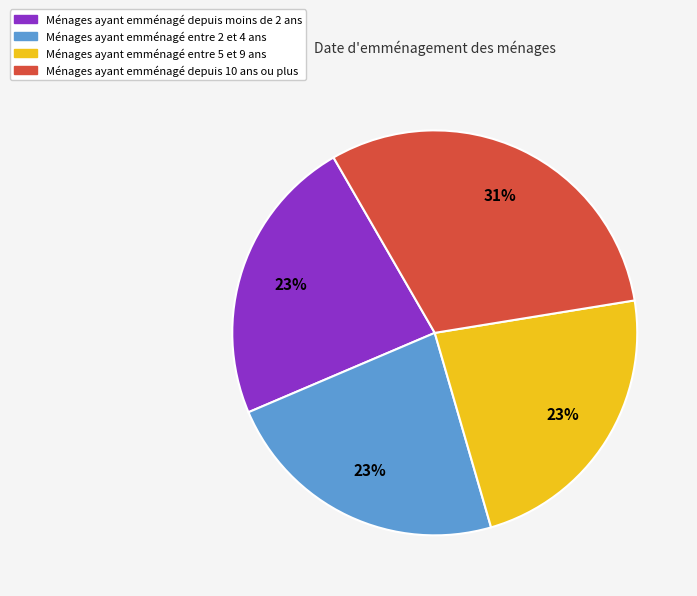

Does any single category account for the majority?

No